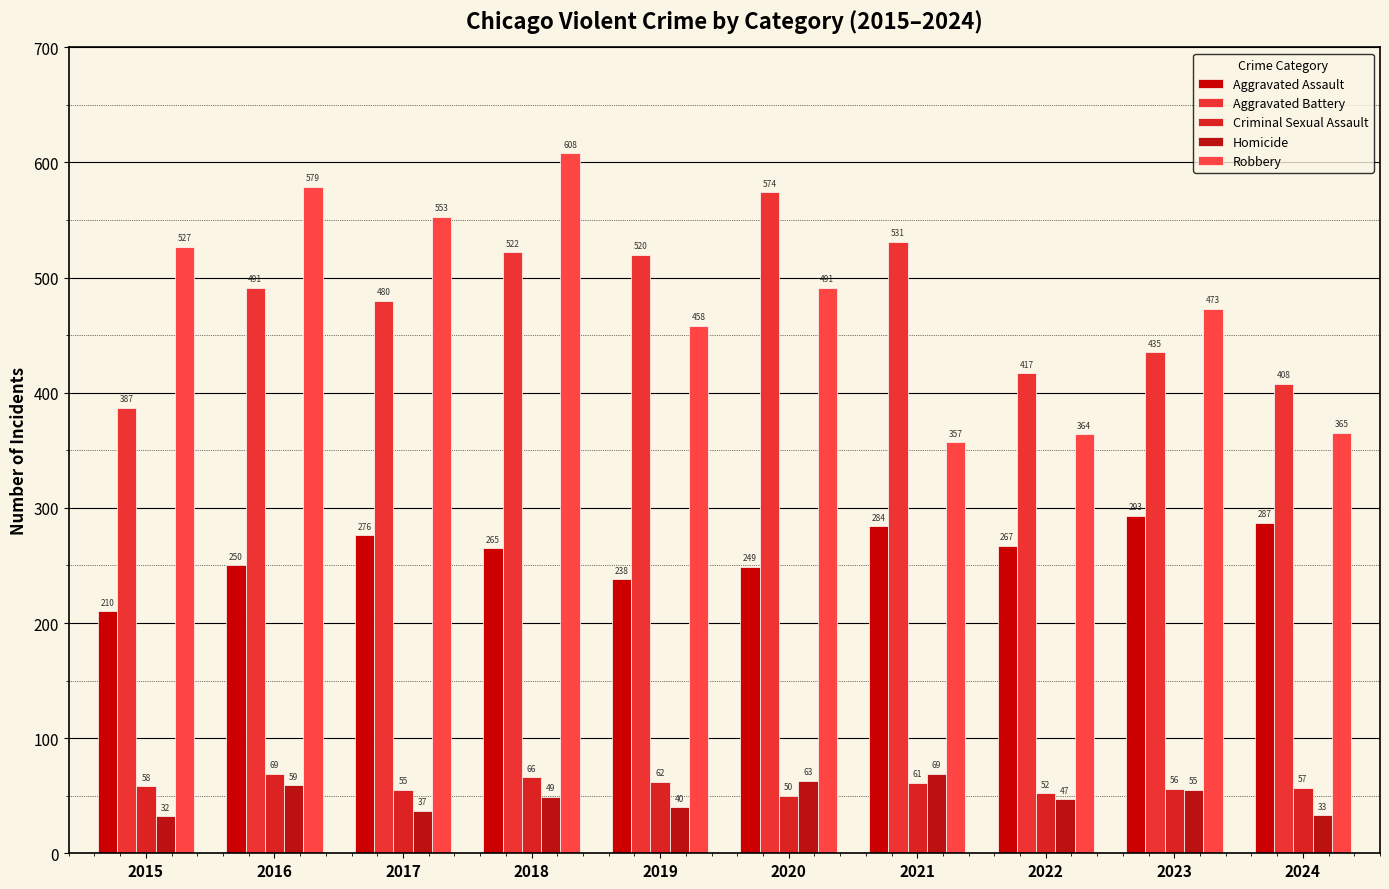

What is the difference between the maximum and minimum values in the Criminal Sexual Assault series?

19